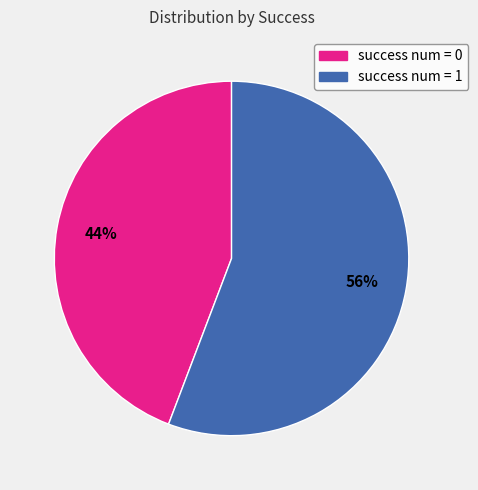

Is success num = 0 the majority of the pie?

No